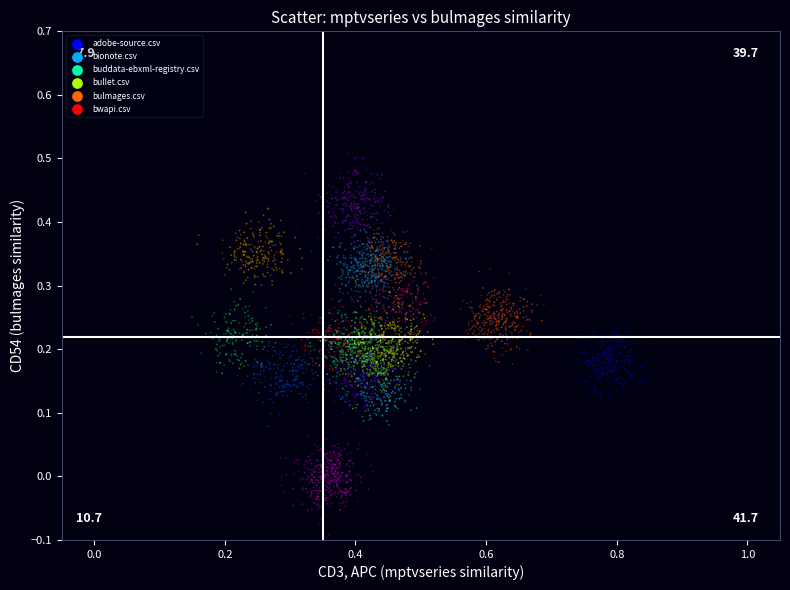

What is the range of Y values (max minus min)?

0.6